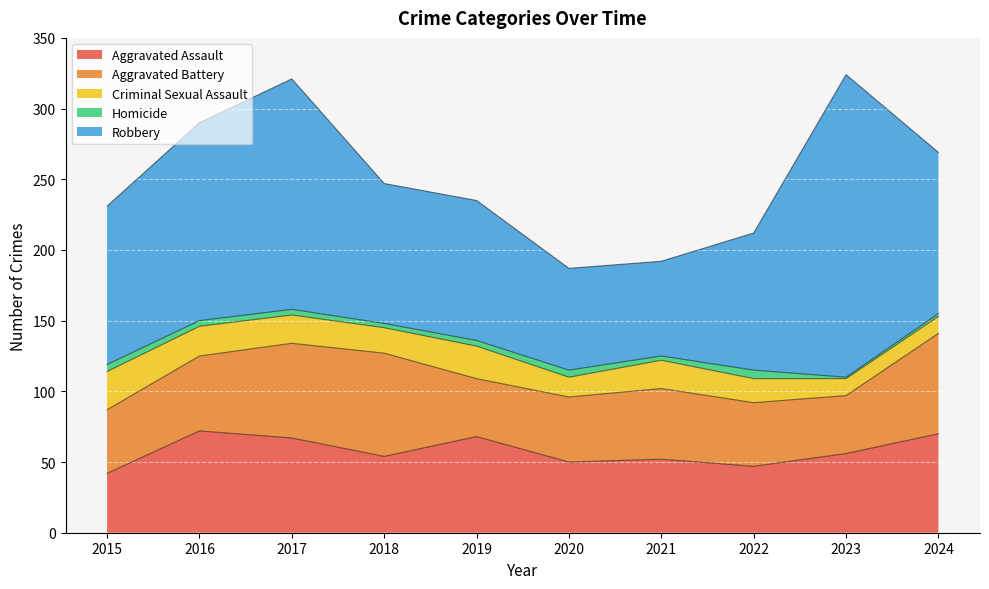

Between 2019 and 2023, which series saw the biggest shift?

Robbery